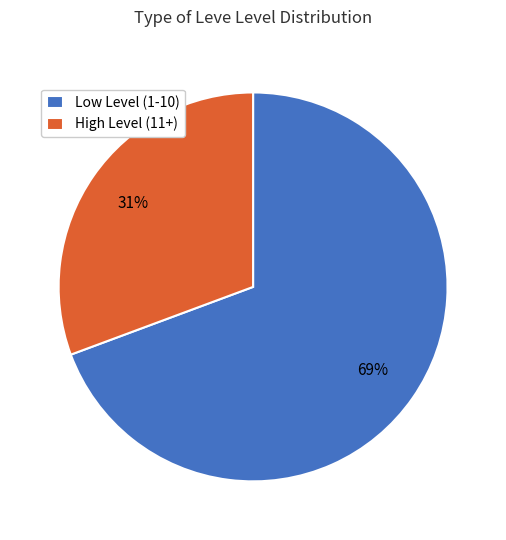

Is it true that Low Level (1-10) is 84% of the pie?

False